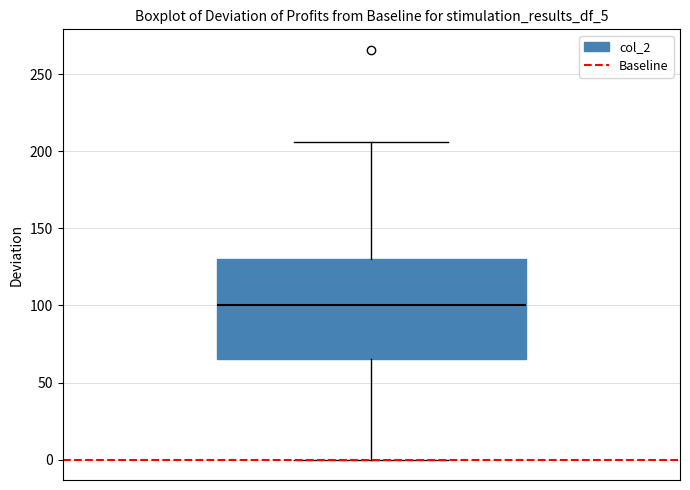

Where does the lower whisker of the box end on the y-axis? The values are not printed on the chart, so give them approximately, as read against the axis.

0